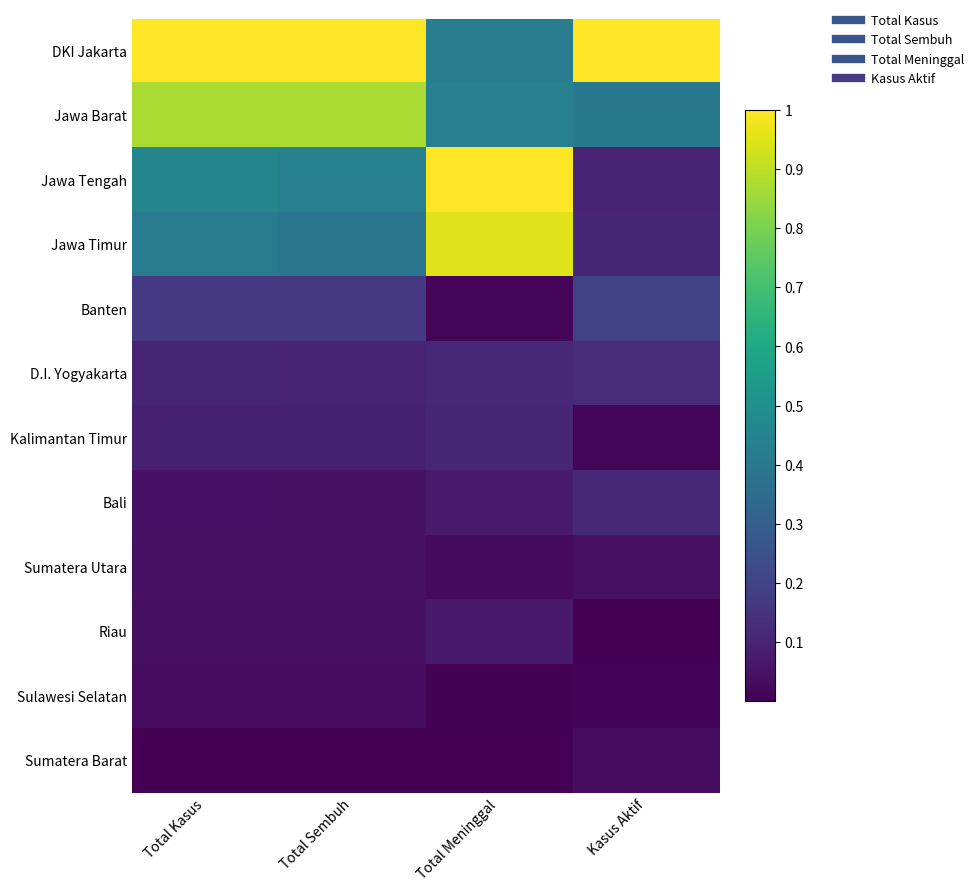

Which series has the largest range (max minus min)?

Jawa Tengah